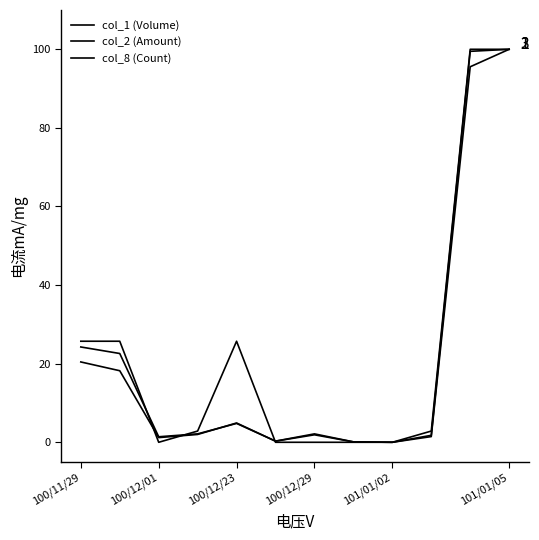

How many lines are shown in the chart?

3